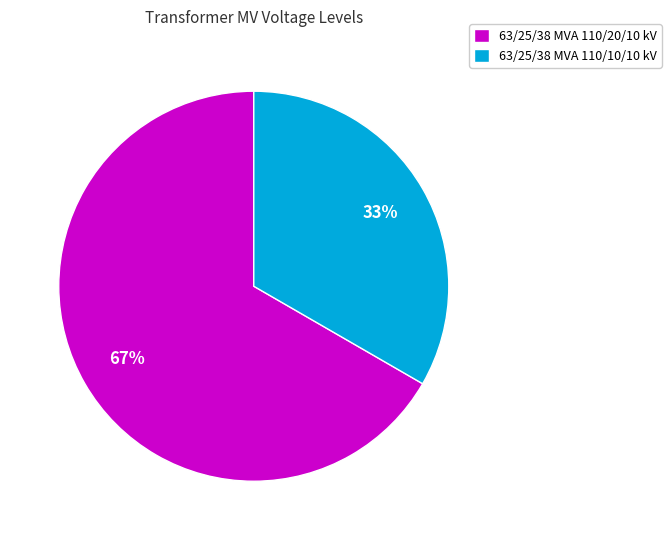

Combined, do 63/25/38 MVA 110/10/10 kV and 63/25/38 MVA 110/20/10 kV account for over 50%?

Yes